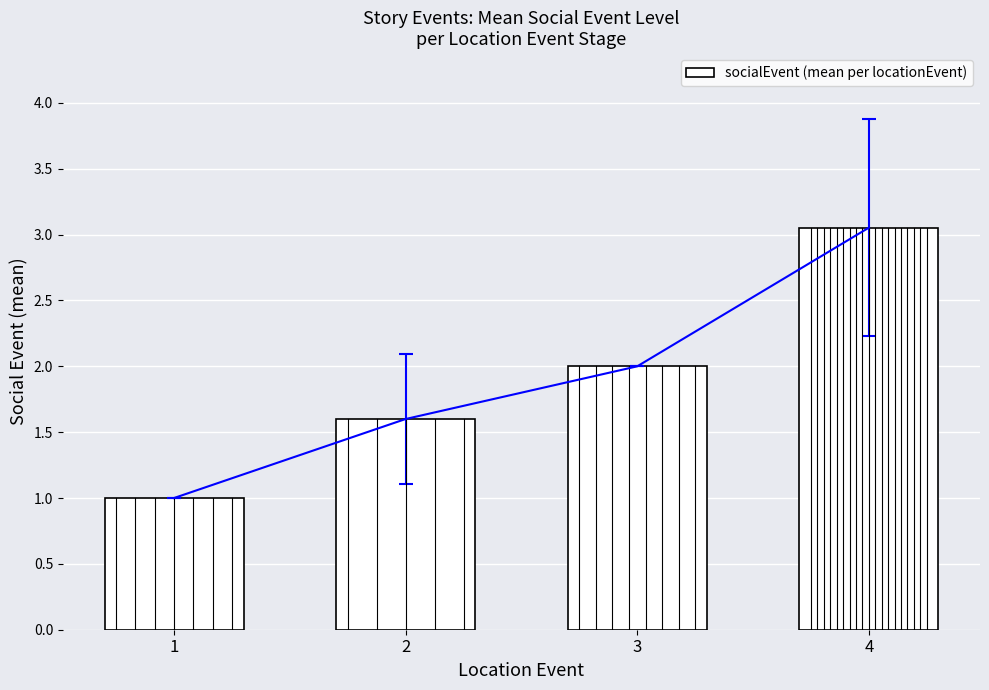

How many values exceed 2?

1